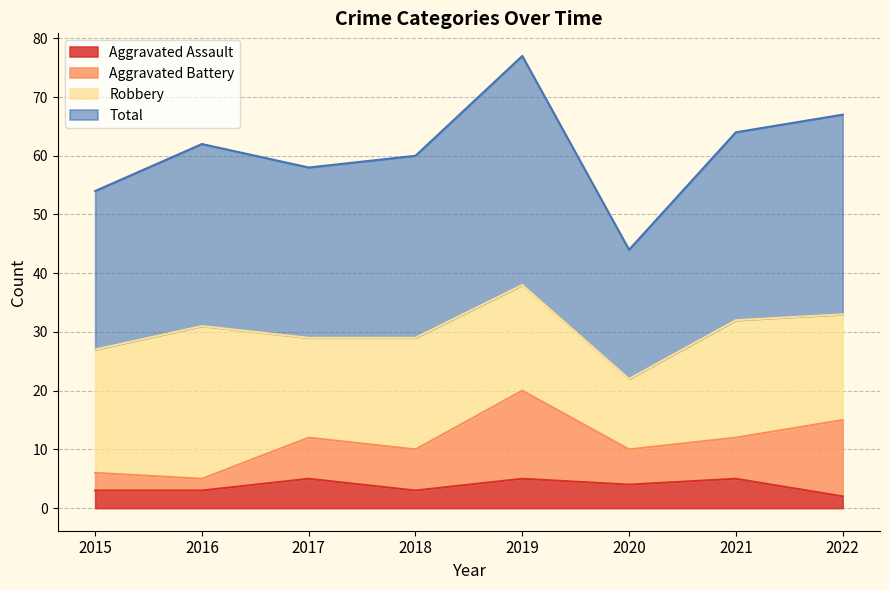

What is the value of the Total point at the 6th from the left?

44